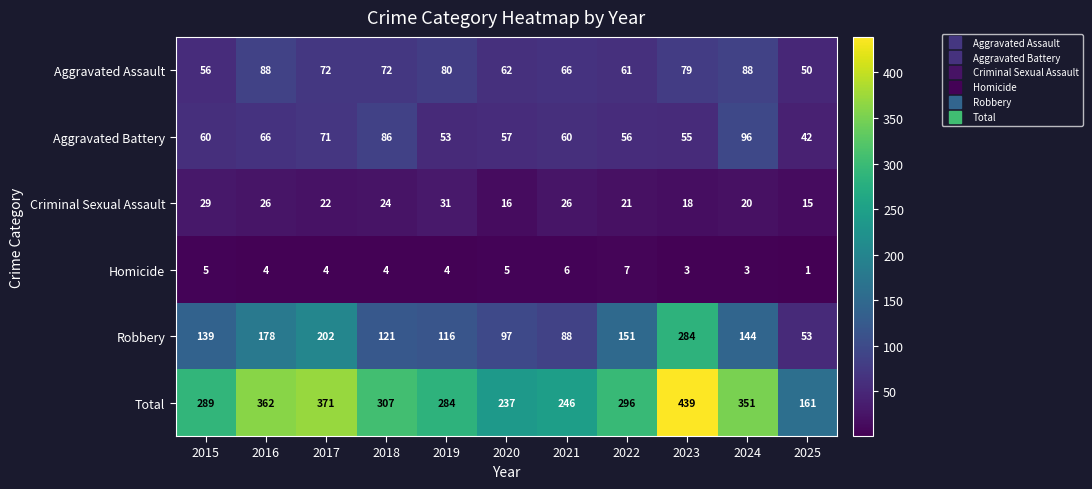

At which category does the chart reach its peak across all series?

2023